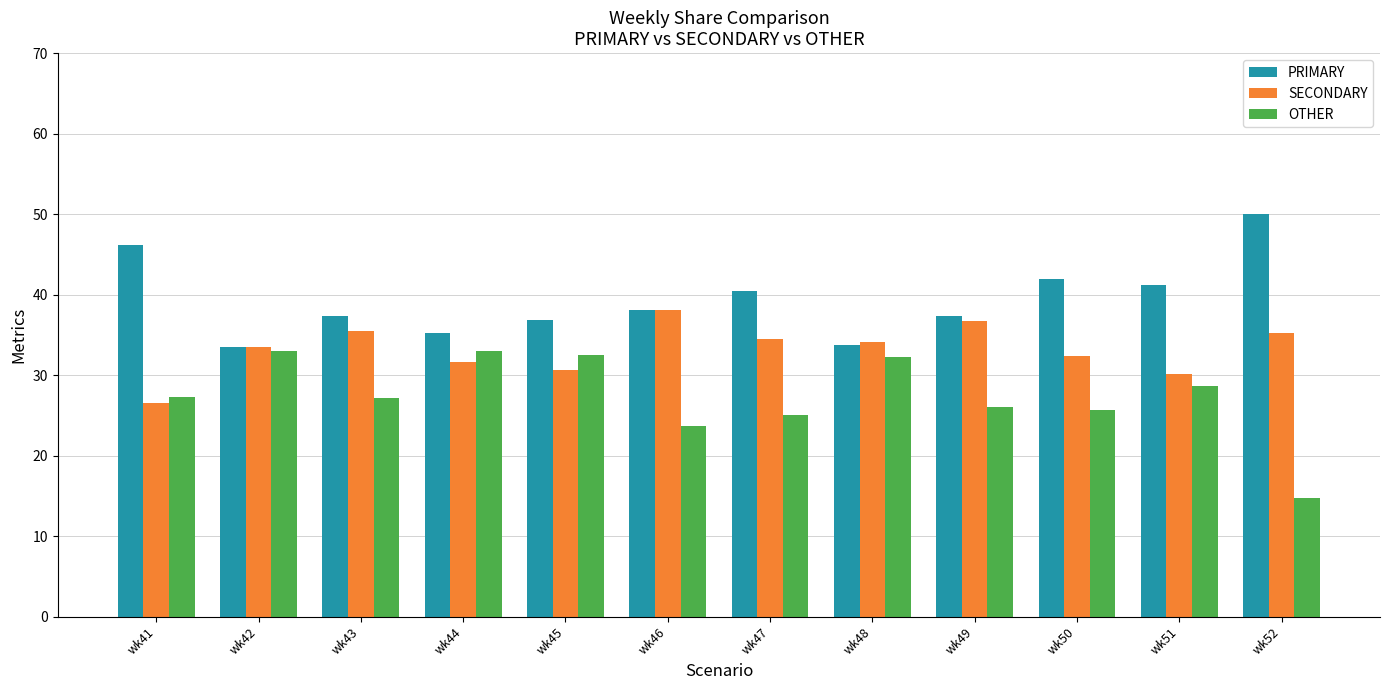

The value of SECONDARY at wk47 is 34.5. True or false?

True